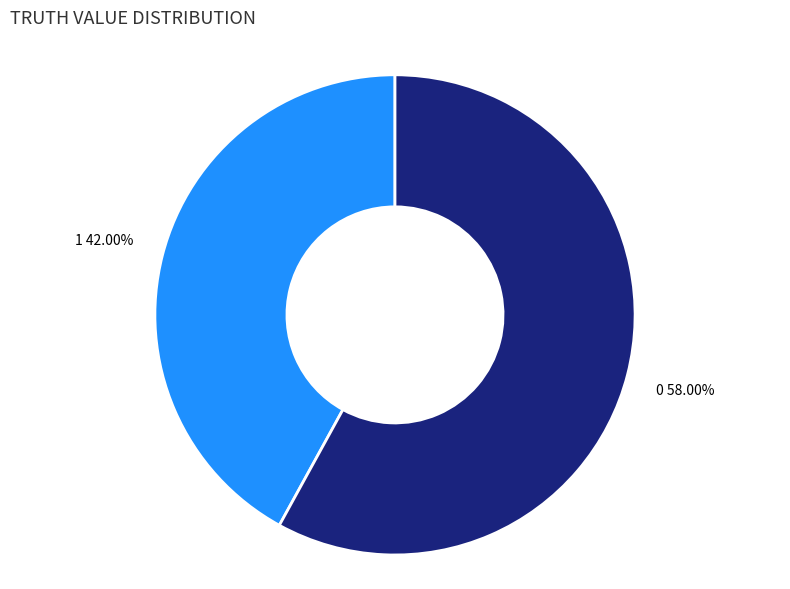

True or false: 0 accounts for 58% of the total.

True